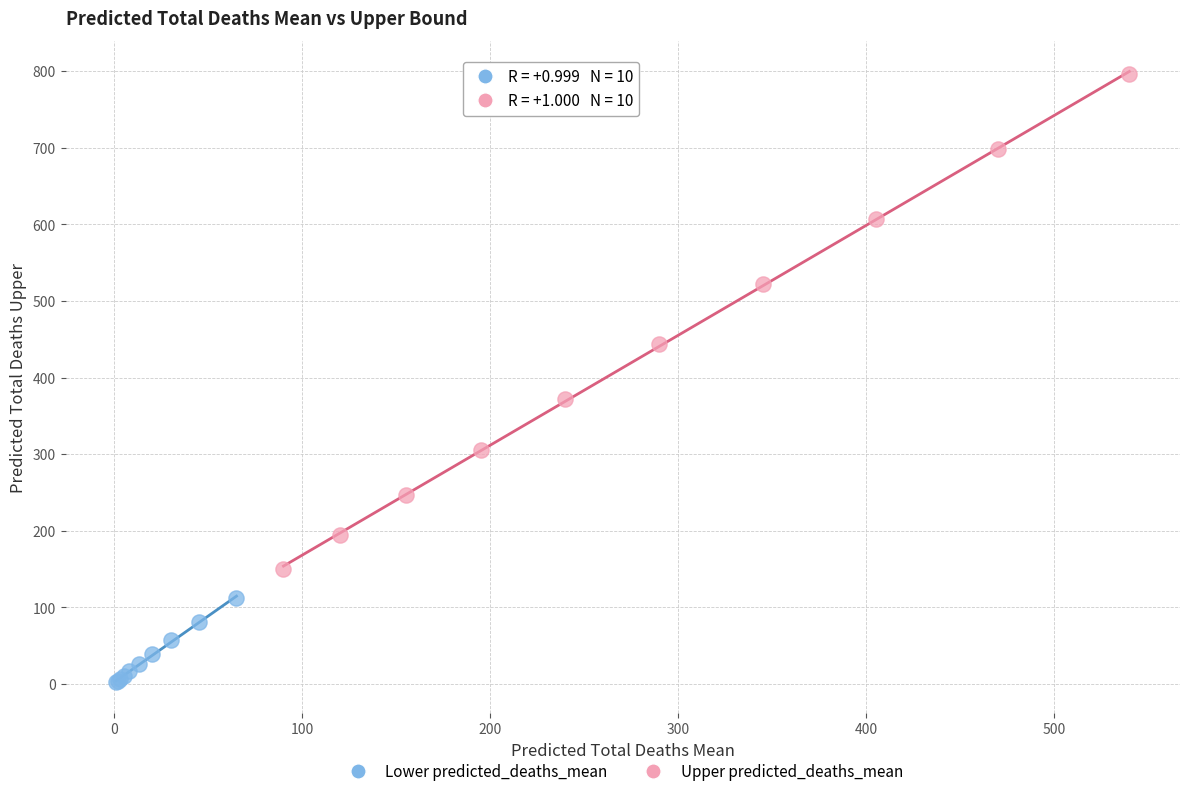

Which series contains the highest Y value?

Upper predicted_deaths_mean